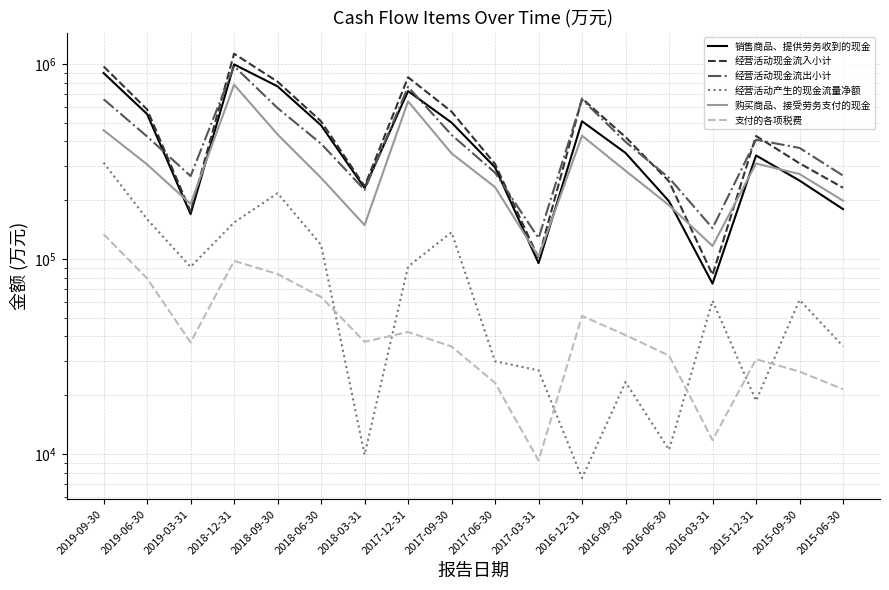

Reading left to right, transcribe all the data shown in this chart.

销售商品、提供劳务收到的现金: 2019-09-30=897432	2019-06-30=552927	2019-03-31=169593	2018-12-31=993794	2018-09-30=766679	2018-06-30=483909	2018-03-31=231005	2017-12-31=725043	2017-09-30=499744	2017-06-30=294589	2017-03-31=94997	2016-12-31=507520	2016-09-30=349311	2016-06-30=197295	2016-03-31=74638	2015-12-31=339097	2015-09-30=251987	2015-06-30=179895
经营活动现金流入小计: 2019-09-30=970151	2019-06-30=584182	2019-03-31=174895	2018-12-31=1126955	2018-09-30=810575	2018-06-30=507399	2018-03-31=235736	2017-12-31=853844	2017-09-30=569060	2017-06-30=306564	2017-03-31=100884	2016-12-31=664509	2016-09-30=421440	2016-06-30=249608	2016-03-31=82784	2015-12-31=426786	2015-09-30=309027	2015-06-30=231620
经营活动现金流出小计: 2019-09-30=658825	2019-06-30=424326	2019-03-31=265796	2018-12-31=973318	2018-09-30=593528	2018-06-30=389479	2018-03-31=225845	2017-12-31=762537	2017-09-30=432211	2017-06-30=276730	2017-03-31=127664	2016-12-31=656997	2016-09-30=398111	2016-06-30=260089	2016-03-31=143718	2015-12-31=408061	2015-09-30=370589	2015-06-30=267303
经营活动产生的现金流量净额: 2019-09-30=311327	2019-06-30=159856	2019-03-31=90901	2018-12-31=153637	2018-09-30=217048	2018-06-30=117920	2018-03-31=9890	2017-12-31=91307	2017-09-30=136850	2017-06-30=29834	2017-03-31=26780	2016-12-31=7512	2016-09-30=23330	2016-06-30=10482	2016-03-31=60935	2015-12-31=18724	2015-09-30=61562	2015-06-30=35684
购买商品、接受劳务支付的现金: 2019-09-30=456855	2019-06-30=305137	2019-03-31=191275	2018-12-31=782397	2018-09-30=434757	2018-06-30=260219	2018-03-31=148992	2017-12-31=642829	2017-09-30=347604	2017-06-30=233200	2017-03-31=102664	2016-12-31=427979	2016-09-30=282812	2016-06-30=188394	2016-03-31=116382	2015-12-31=308339	2015-09-30=272228	2015-06-30=198797
支付的各项税费: 2019-09-30=133705	2019-06-30=79403	2019-03-31=37274	2018-12-31=97603	2018-09-30=83546	2018-06-30=63717	2018-03-31=37563	2017-12-31=42157	2017-09-30=35516	2017-06-30=23117	2017-03-31=9239	2016-12-31=50995	2016-09-30=40629	2016-06-30=31897	2016-03-31=11750	2015-12-31=30559	2015-09-30=26417	2015-06-30=21436